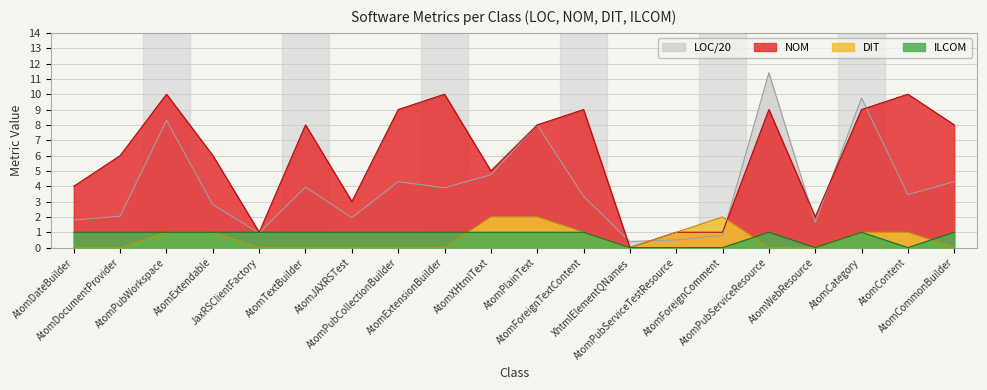

What is the difference between the highest and lowest values at AtomCategory?

8.8